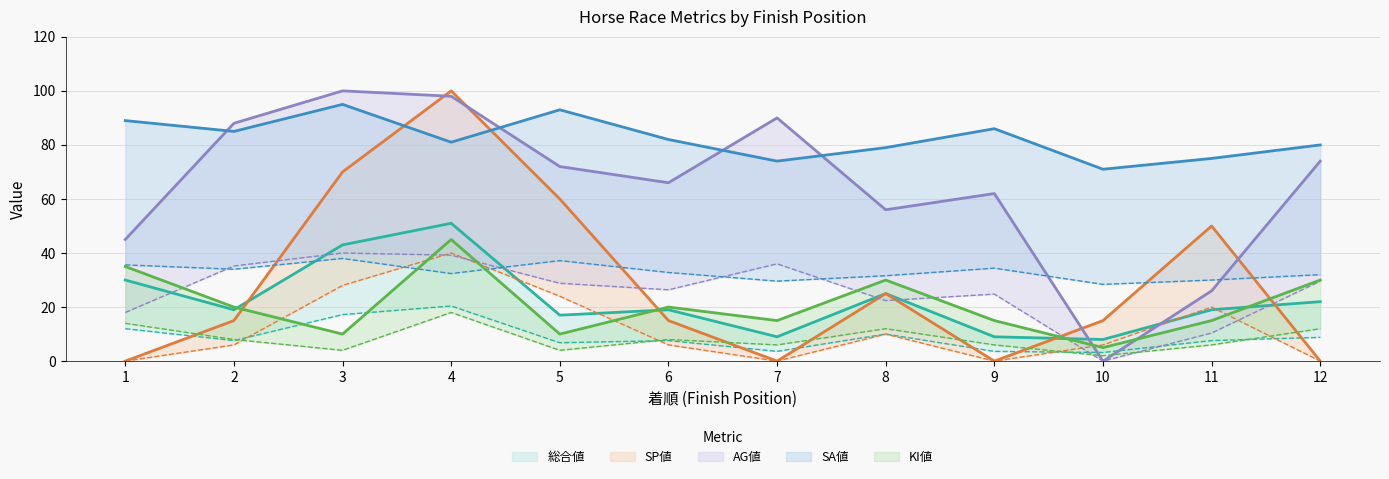

At how many categories does at least one series exceed 69?

12